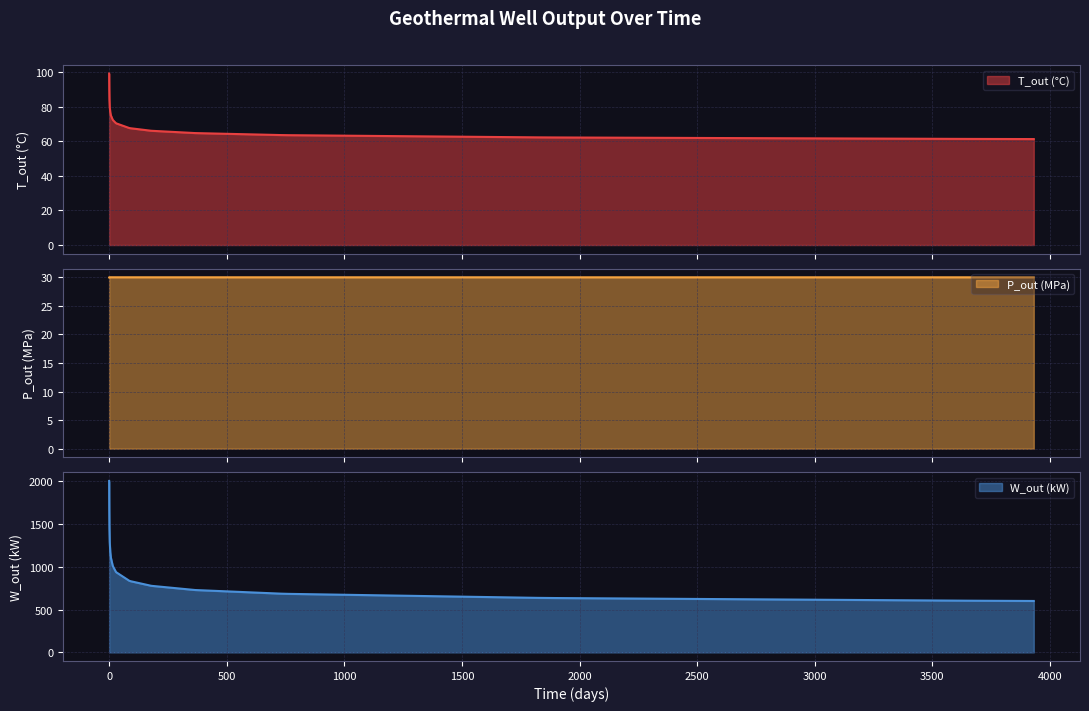

Rank the series by their maximum value, from lowest to highest.

P_out (MPa), T_out (°C), W_out (kW)